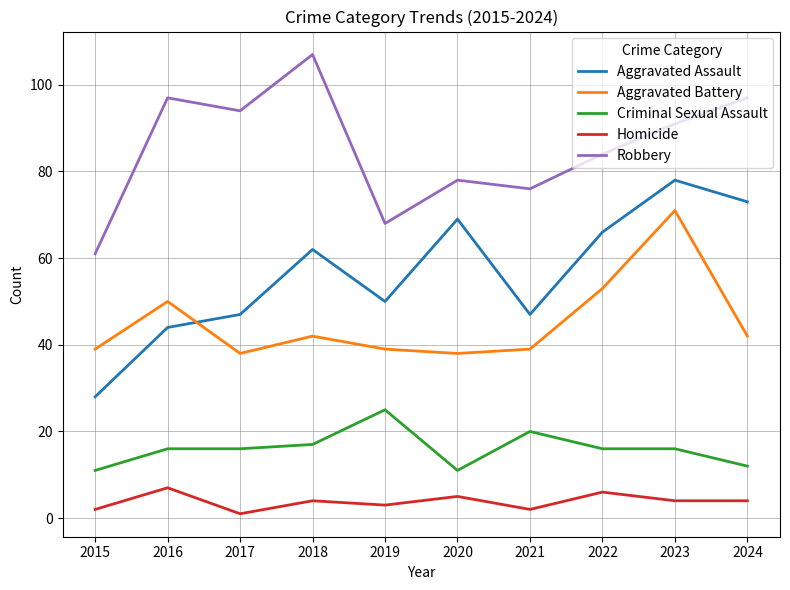

Reading left to right, transcribe all the data shown in this chart.

Aggravated Assault: 28	44	47	62	50	69	47	66	78	73
Aggravated Battery: 39	50	38	42	39	38	39	53	71	42
Criminal Sexual Assault: 11	16	16	17	25	11	20	16	16	12
Homicide: 2	7	1	4	3	5	2	6	4	4
Robbery: 61	97	94	107	68	78	76	84	91	97